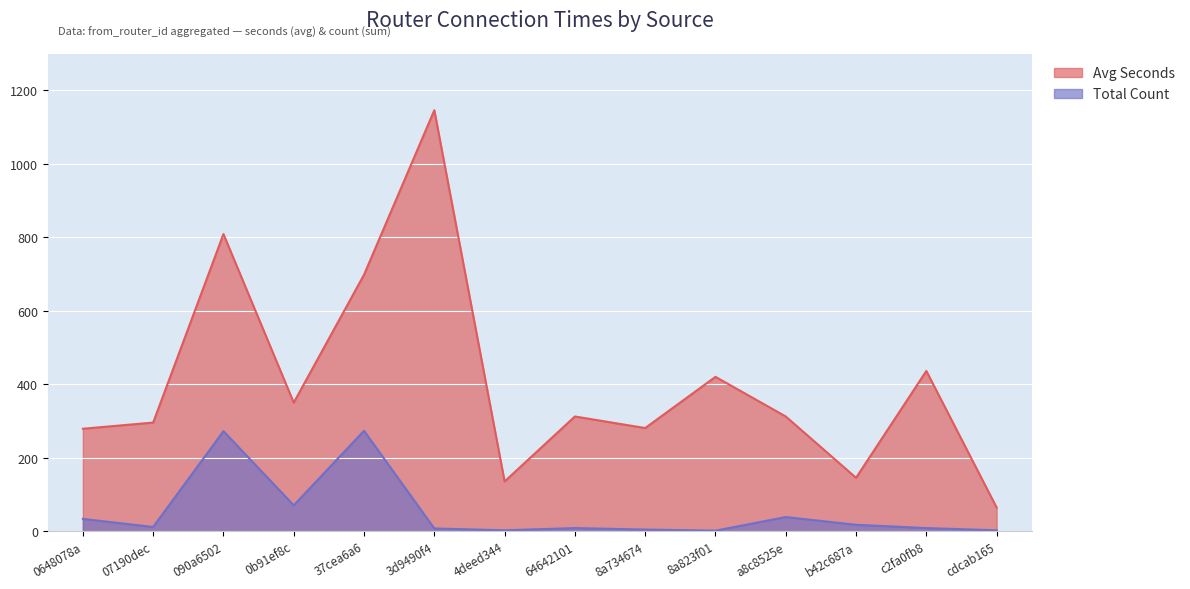

True or false: Total Count and Avg Seconds intersect in this chart.

False